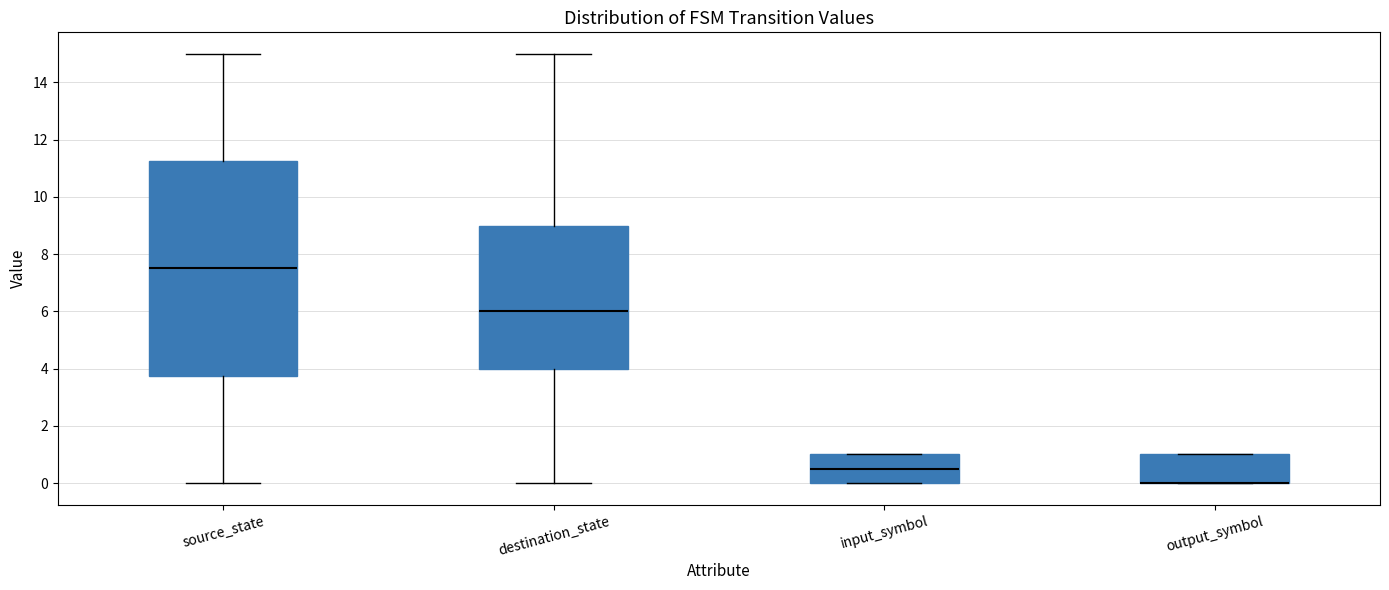

Where does the median line of the box for source_state sit on the y-axis? The values are not printed on the chart, so give them approximately, as read against the axis.

7.6